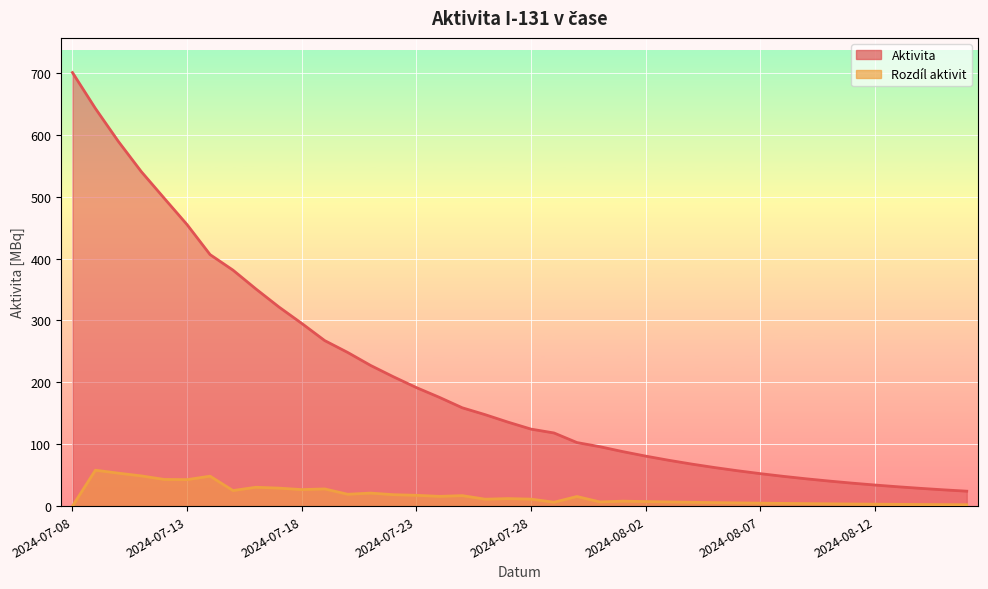

List the labels in order of Aktivita value, smallest first.

2024-08-16, 2024-08-15, 2024-08-14, 2024-08-13, 2024-08-12, 2024-08-11, 2024-08-10, 2024-08-09, 2024-08-08, 2024-08-07, 2024-08-06, 2024-08-05, 2024-08-04, 2024-08-03, 2024-08-02, 2024-08-01, 2024-07-31, 2024-07-30, 2024-07-29, 2024-07-28, 2024-07-27, 2024-07-26, 2024-07-25, 2024-07-24, 2024-07-23, 2024-07-22, 2024-07-21, 2024-07-20, 2024-07-19, 2024-07-18, 2024-07-17, 2024-07-16, 2024-07-15, 2024-07-14, 2024-07-13, 2024-07-12, 2024-07-11, 2024-07-10, 2024-07-09, 2024-07-08